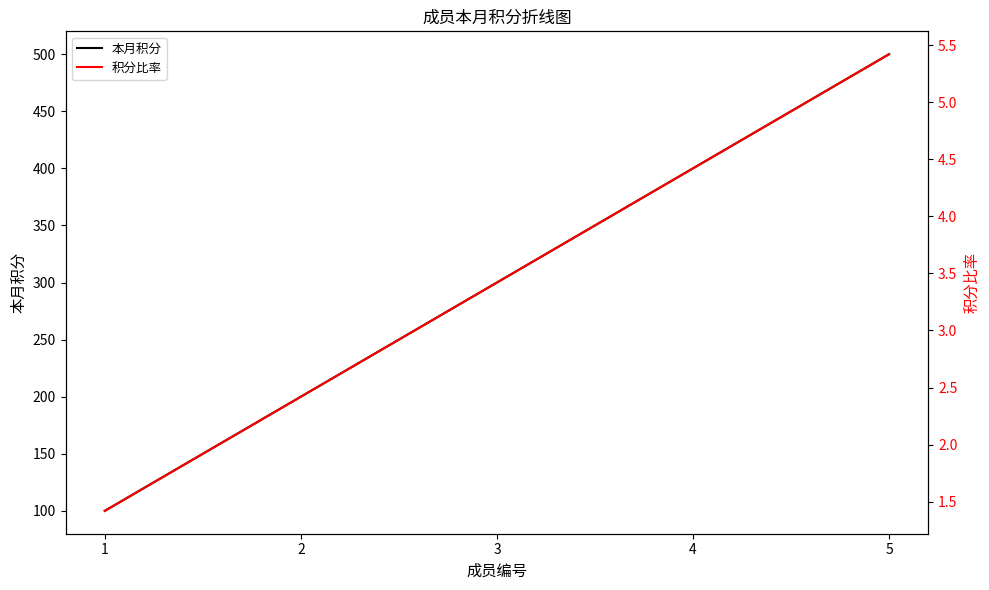

What is the value of the 本月积分 point at the 2nd from the left?

200.0